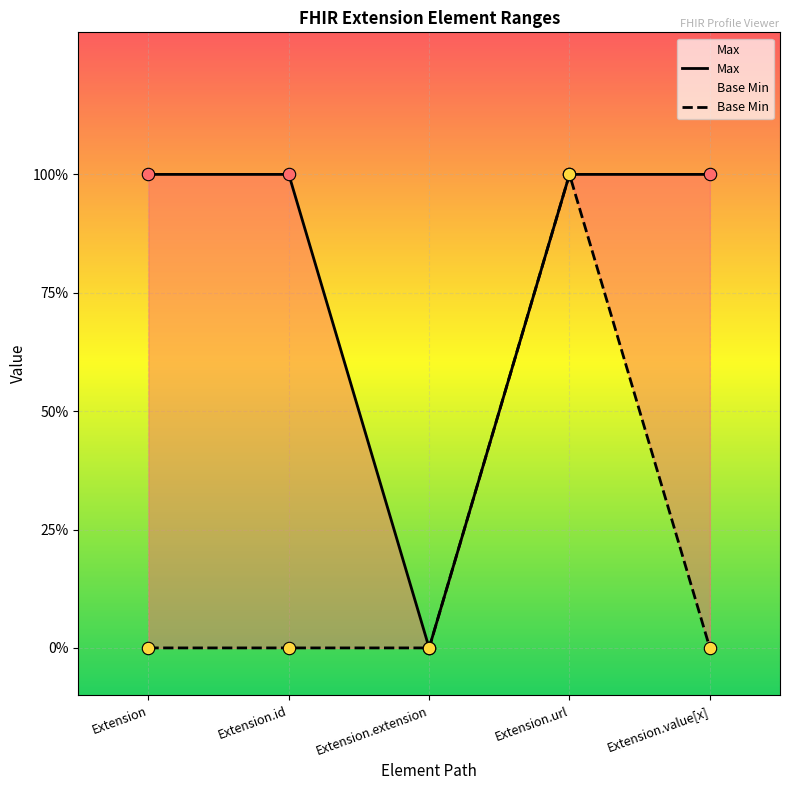

Is the value of Base Min at Extension greater than the value of Max at Extension.id?

No